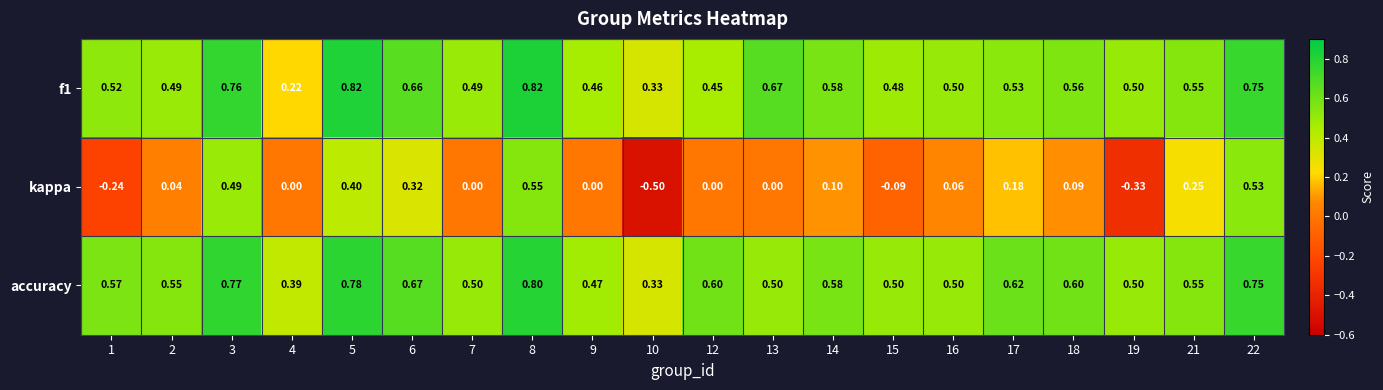

Which category has the lowest value across all series?

10